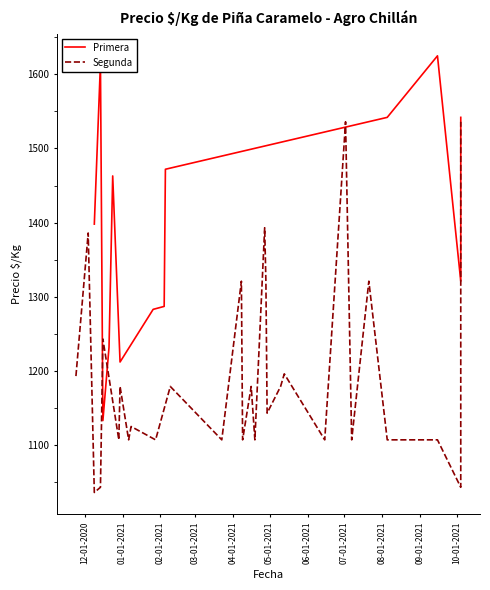

What is the minimum value shown in the chart?

1036